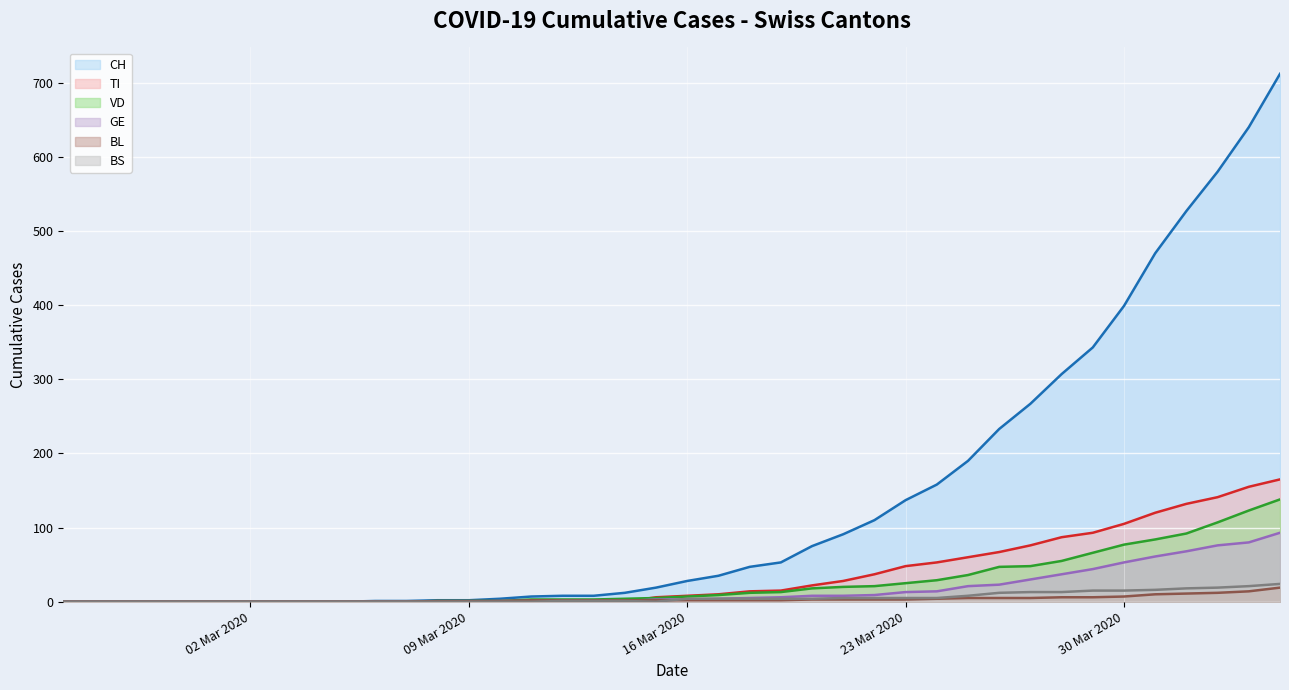

How many intersections are there between GE (line) and BS (line)?

1